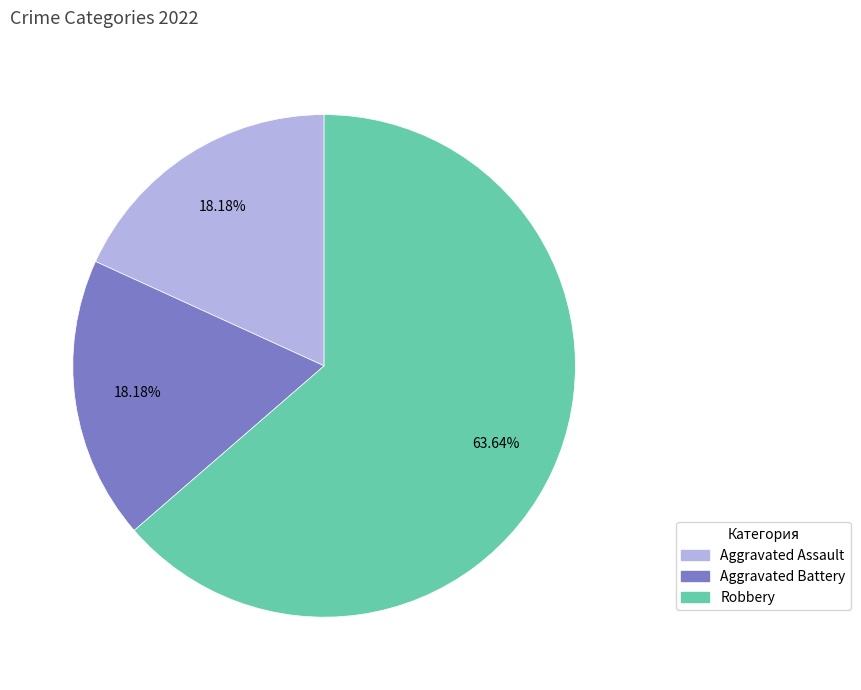

Is there a majority slice in this chart?

Yes